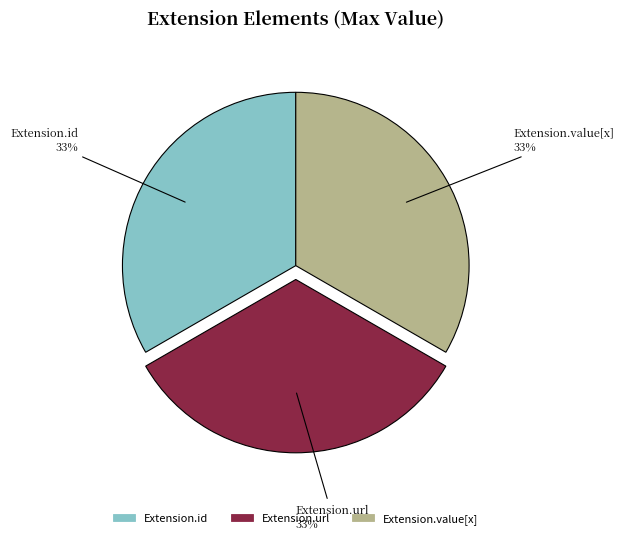

To the nearest percent, what is the average slice percentage?

33%